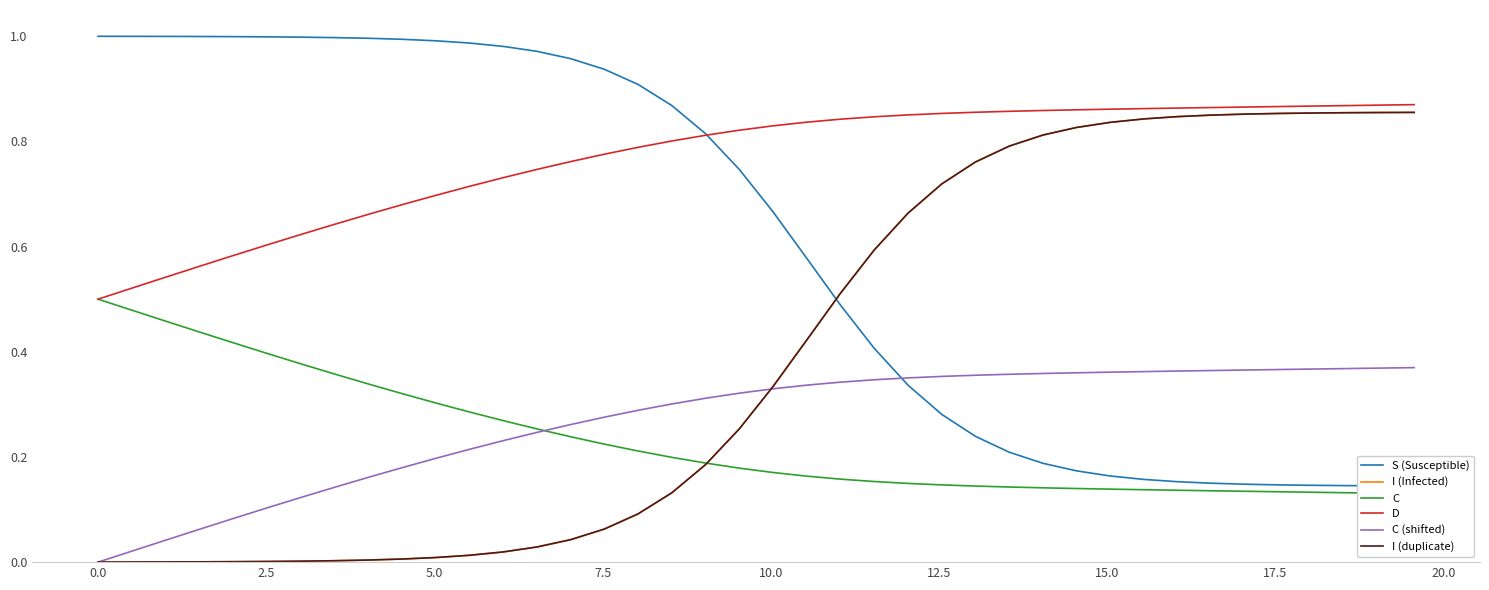

Reading left to right, what are all the values shown in this chart?

S (Susceptible): 1.0	1.0	1.0	1.0	1.0	1.0	1.0	1.0	1.0	1.0	1.0	1.0	1.0	1.0	1.0	0.9	0.9	0.9	0.8	0.7	0.7	0.6	0.5	0.4	0.3	0.3	0.2	0.2	0.2	0.2	0.2	0.2	0.2	0.2	0.1	0.1	0.1	0.1	0.1	0.1
I (Infected): 0.0	0.0	0.0	0.0	0.0	0.0	0.0	0.0	0.0	0.0	0.0	0.0	0.0	0.0	0.0	0.1	0.1	0.1	0.2	0.3	0.3	0.4	0.5	0.6	0.7	0.7	0.8	0.8	0.8	0.8	0.8	0.8	0.8	0.8	0.9	0.9	0.9	0.9	0.9	0.9
C: 0.5	0.5	0.5	0.4	0.4	0.4	0.4	0.4	0.3	0.3	0.3	0.3	0.3	0.3	0.2	0.2	0.2	0.2	0.2	0.2	0.2	0.2	0.2	0.2	0.1	0.1	0.1	0.1	0.1	0.1	0.1	0.1	0.1	0.1	0.1	0.1	0.1	0.1	0.1	0.1
D: 0.5	0.5	0.5	0.6	0.6	0.6	0.6	0.6	0.7	0.7	0.7	0.7	0.7	0.7	0.8	0.8	0.8	0.8	0.8	0.8	0.8	0.8	0.8	0.8	0.9	0.9	0.9	0.9	0.9	0.9	0.9	0.9	0.9	0.9	0.9	0.9	0.9	0.9	0.9	0.9
C (shifted): 0.0	0.0	0.0	0.1	0.1	0.1	0.1	0.1	0.2	0.2	0.2	0.2	0.2	0.2	0.3	0.3	0.3	0.3	0.3	0.3	0.3	0.3	0.3	0.3	0.4	0.4	0.4	0.4	0.4	0.4	0.4	0.4	0.4	0.4	0.4	0.4	0.4	0.4	0.4	0.4
I (duplicate): 0.0	0.0	0.0	0.0	0.0	0.0	0.0	0.0	0.0	0.0	0.0	0.0	0.0	0.0	0.0	0.1	0.1	0.1	0.2	0.3	0.3	0.4	0.5	0.6	0.7	0.7	0.8	0.8	0.8	0.8	0.8	0.8	0.8	0.8	0.9	0.9	0.9	0.9	0.9	0.9